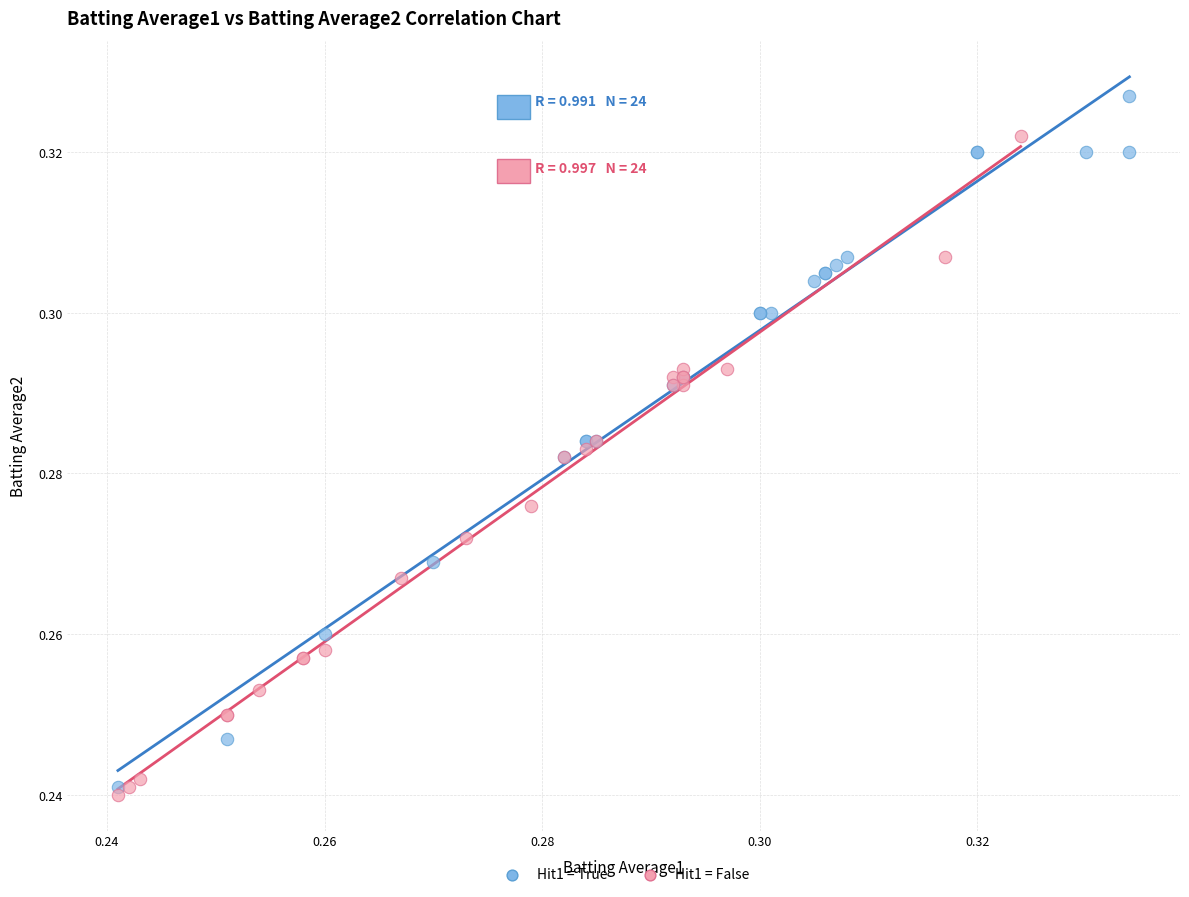

Which series reaches the maximum Y coordinate?

Hit1 = True